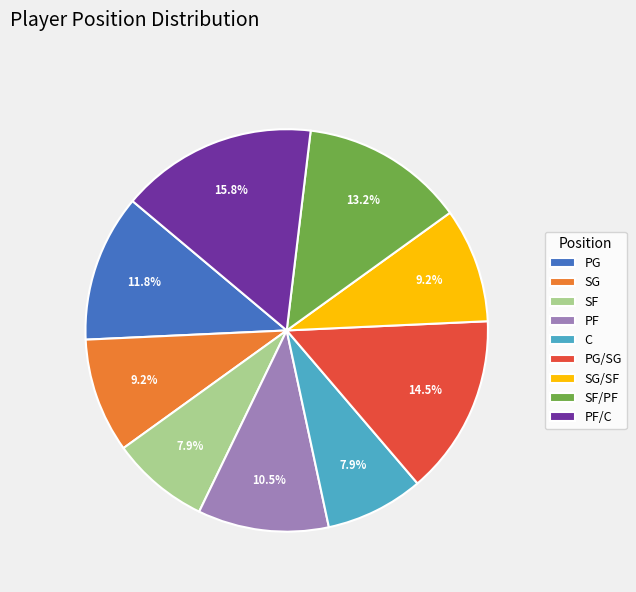

Which slice is the largest?

PF/C